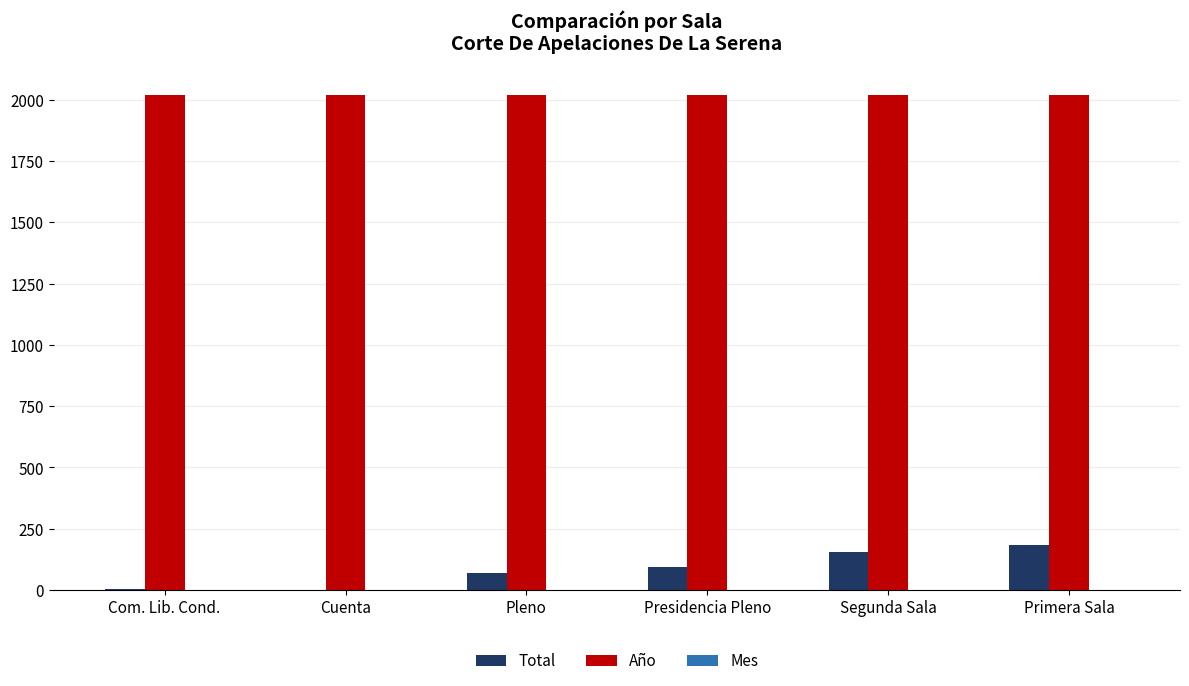

Is the value of Año at Cuenta greater than the value of Total at Segunda Sala?

Yes